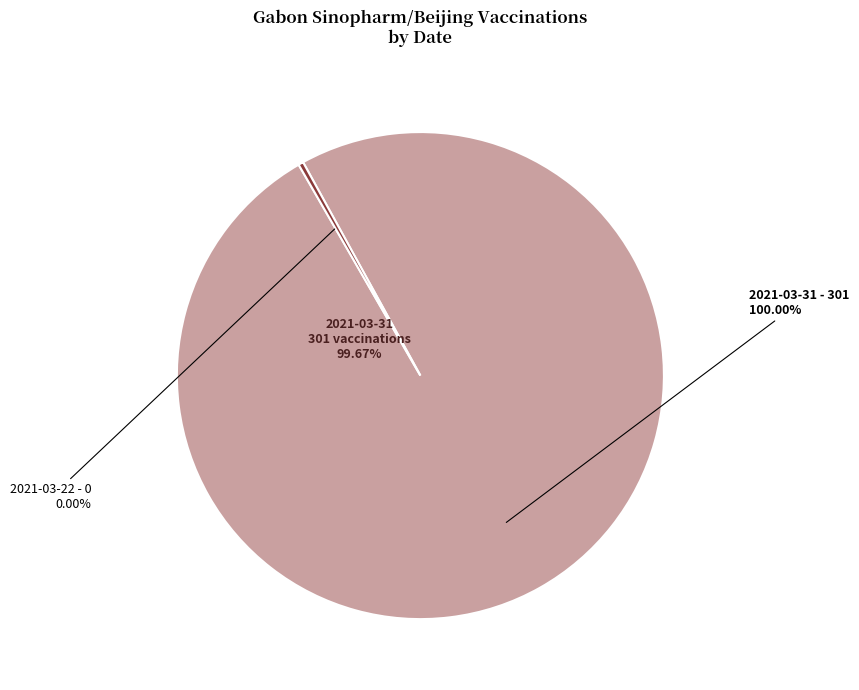

How many segments does this pie chart have?

2